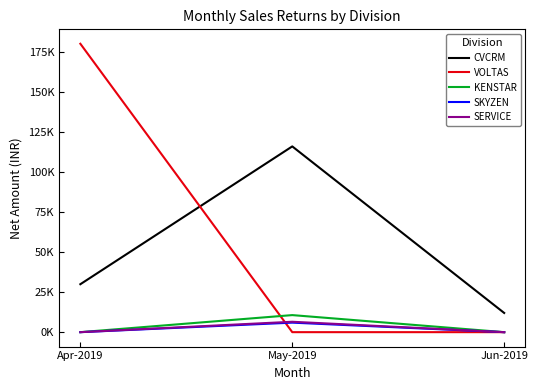

What are all the series names shown in the legend?

CVCRM, VOLTAS, KENSTAR, SKYZEN, SERVICE